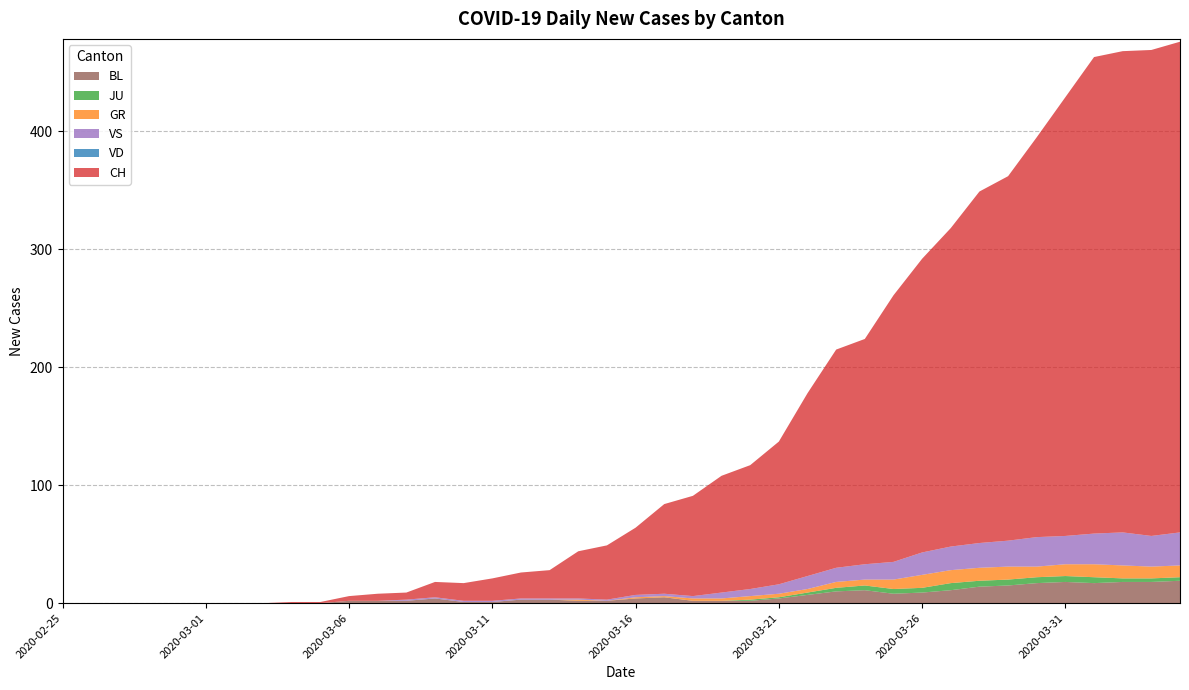

Reading left to right, what are all the values shown in this chart?

CH: 0	0	0	0	0	0	0	0	1	1	4	6	6	13	15	19	22	24	40	46	57	76	85	99	105	121	155	185	191	226	249	270	298	309	339	372	404	408	412	416
VD: 0	0	0	0	0	0	0	0	0	0	0	0	0	0	0	0	0	0	0	0	0	0	0	0	0	0	0	0	0	0	0	0	0	0	0	0	0	0	0	0
GR: 0	0	0	0	0	0	0	0	0	0	0	0	0	0	0	0	0	0	1	0	1	1	2	2	3	3	3	5	5	8	11	11	11	11	9	10	11	11	10	10
JU: 0	0	0	0	0	0	0	0	0	0	0	0	0	0	0	0	0	0	0	0	0	0	0	0	1	1	2	3	4	4	4	6	5	5	5	5	5	3	3	3
VS: 0	0	0	0	0	0	0	0	0	0	0	0	1	1	1	1	1	1	1	1	2	2	2	5	6	8	11	12	13	15	19	20	21	22	25	24	26	28	26	28
BL: 0	0	0	0	0	0	0	0	0	0	2	2	2	4	1	1	3	3	2	2	4	5	2	2	2	4	7	10	11	8	9	11	14	15	17	18	17	18	18	19